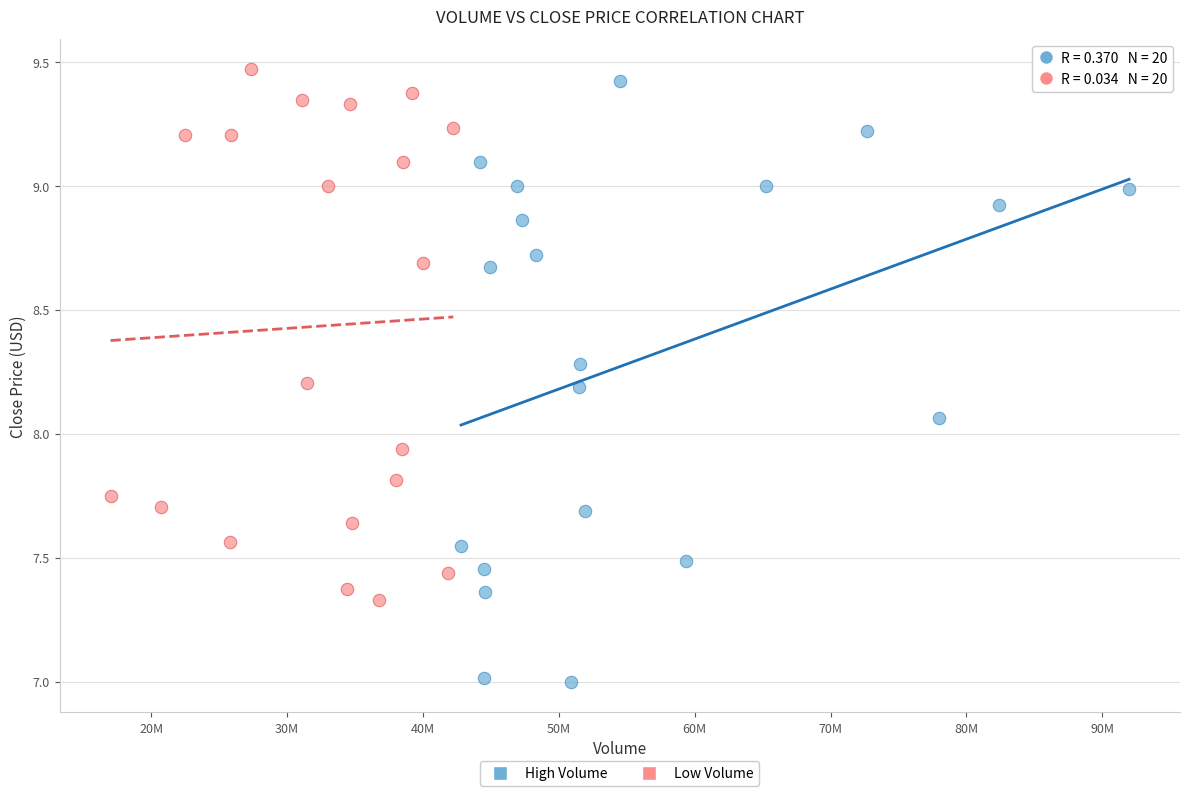

Which series contains the lowest Y value?

High Volume